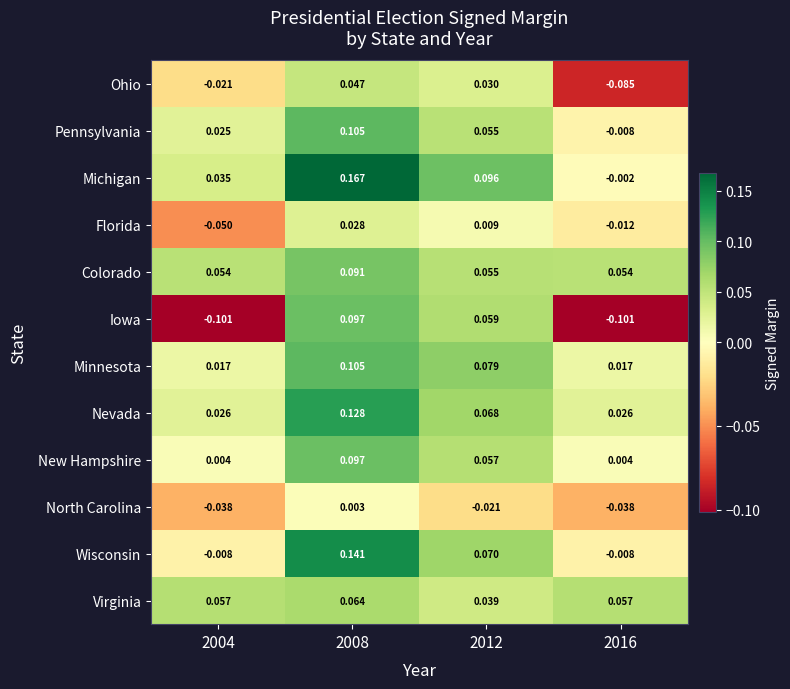

Which series has the largest total across all categories?

Michigan